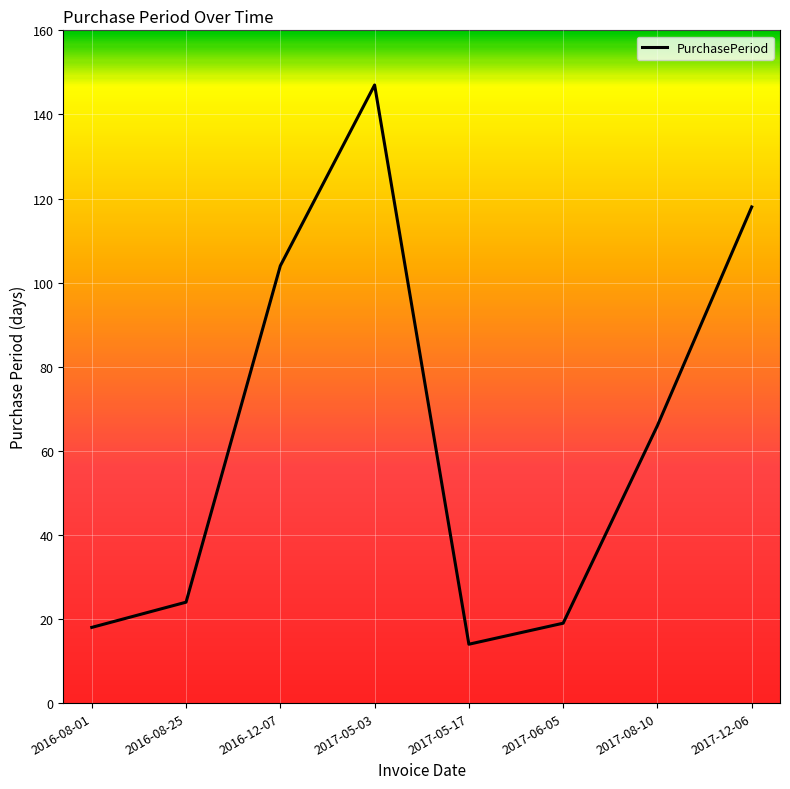

What position from the left is 2017-05-17?

5